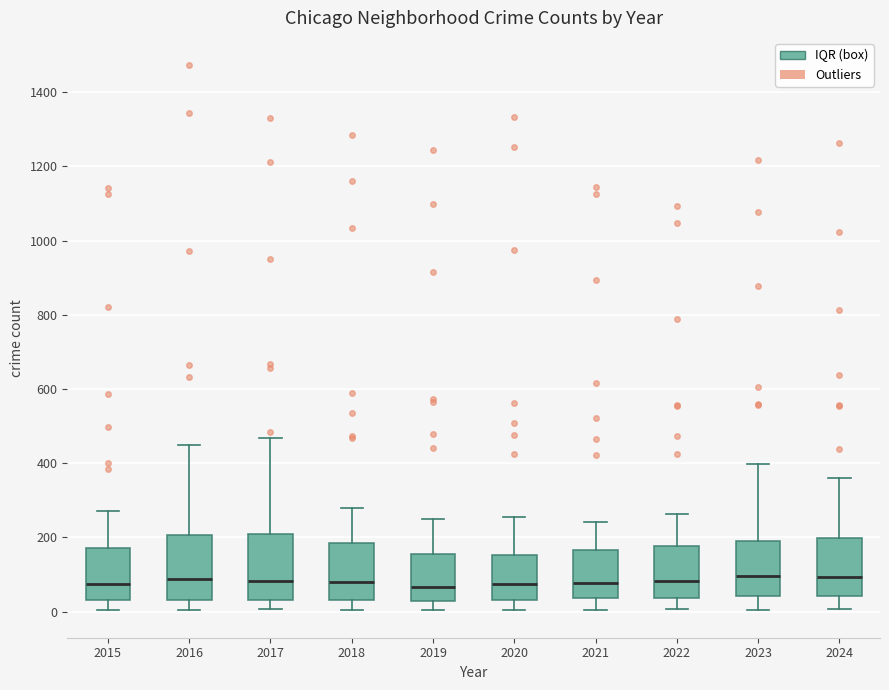

Reading left to right, read every box against the y-axis: the position of its median line, the range the box covers, and the ends of its whiskers. The values are not printed on the chart, so give them approximately, as read against the axis.

2015: median 80, box 40 to 180, whiskers 0 to 280
2016: median 80, box 40 to 200, whiskers 0 to 460
2017: median 80, box 40 to 200, whiskers 0 to 460
2018: median 80, box 40 to 180, whiskers 0 to 280
2019: median 60, box 20 to 160, whiskers 0 to 240
2020: median 80, box 40 to 160, whiskers 0 to 260
2021: median 80, box 40 to 160, whiskers 0 to 240
2022: median 80, box 40 to 180, whiskers 0 to 260
2023: median 100, box 40 to 200, whiskers 0 to 400
2024: median 100, box 40 to 200, whiskers 0 to 360